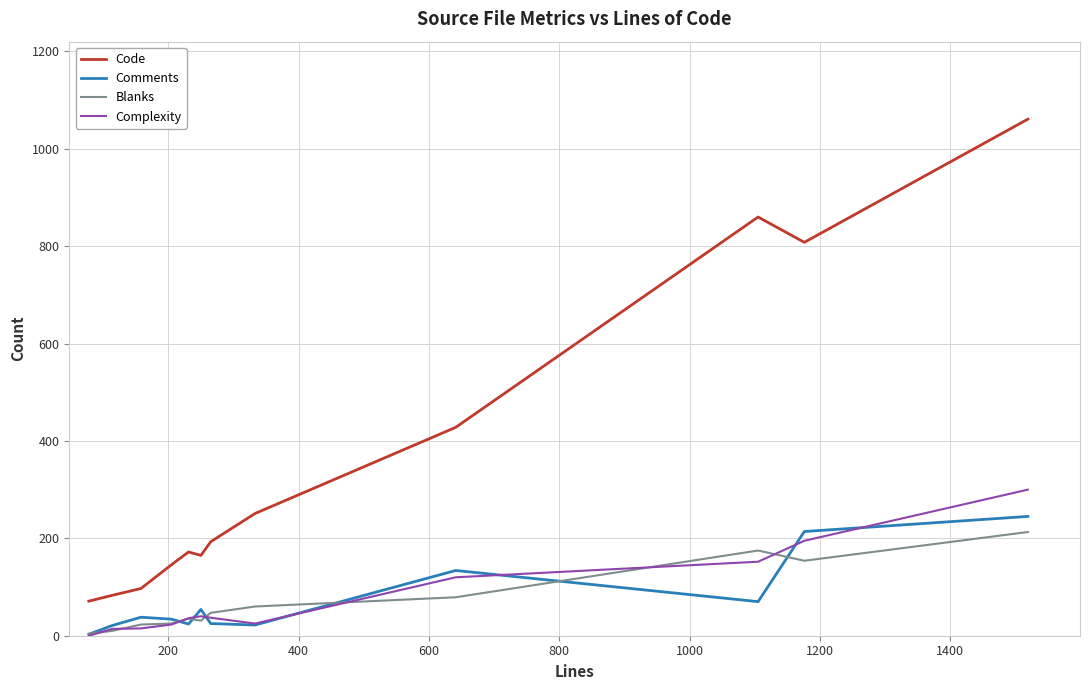

What is the greatest value displayed?

1061